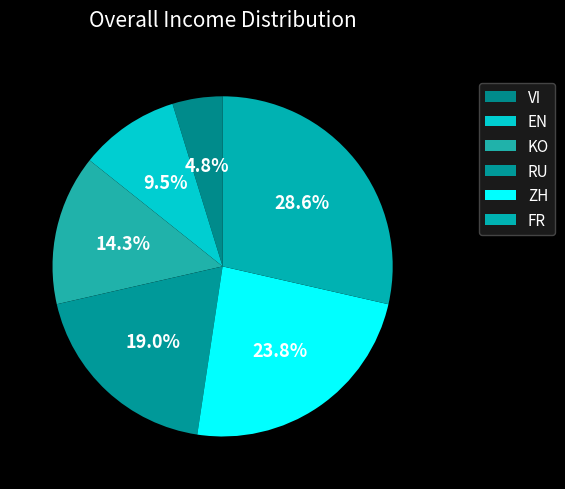

Between EN and FR, which is larger?

FR